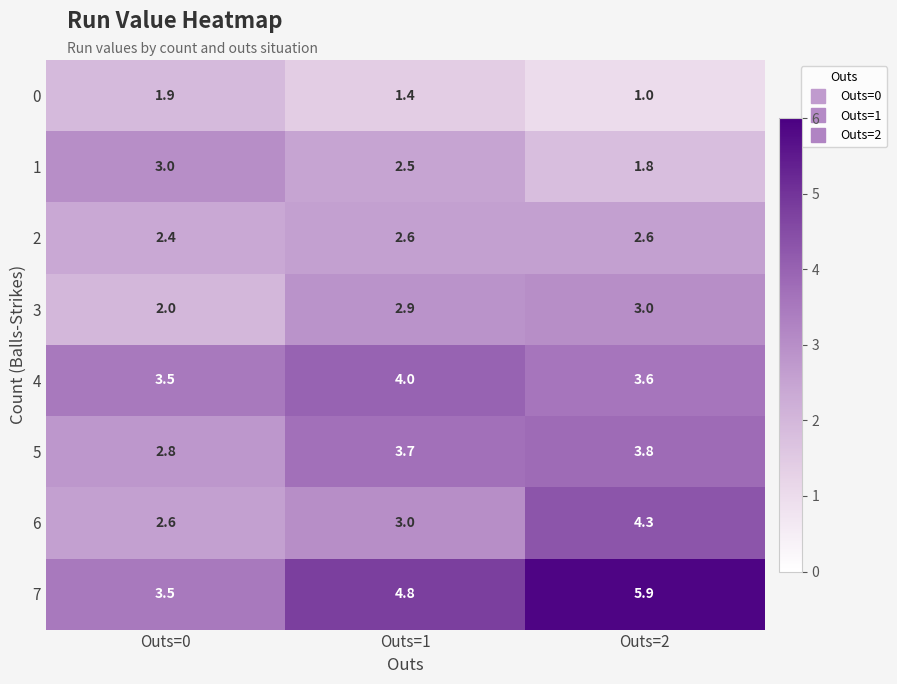

True or false: 0 has a value of 0.6 at Outs=2.

False